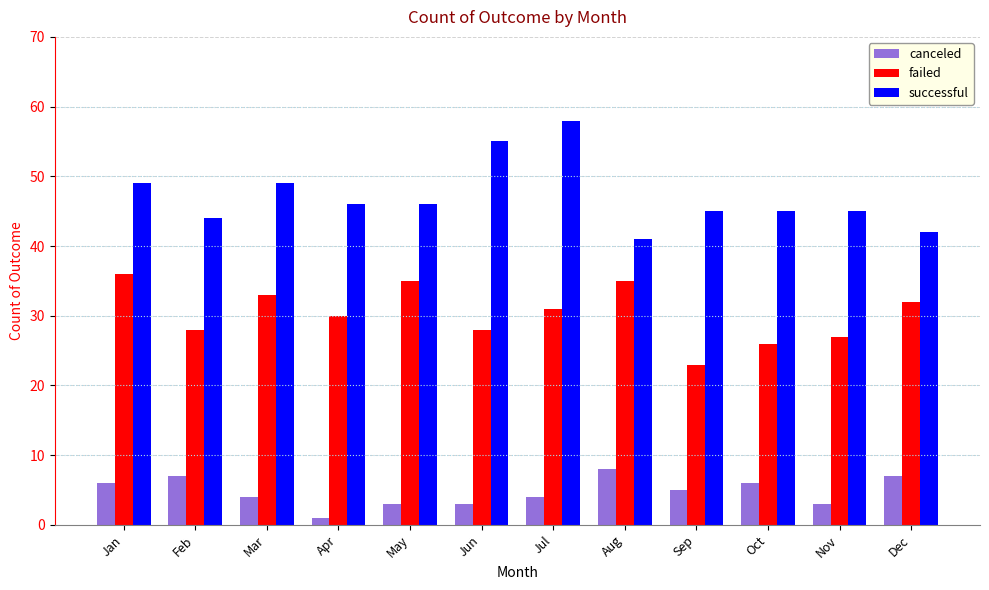

What value does the canceled series have at Jan?

6